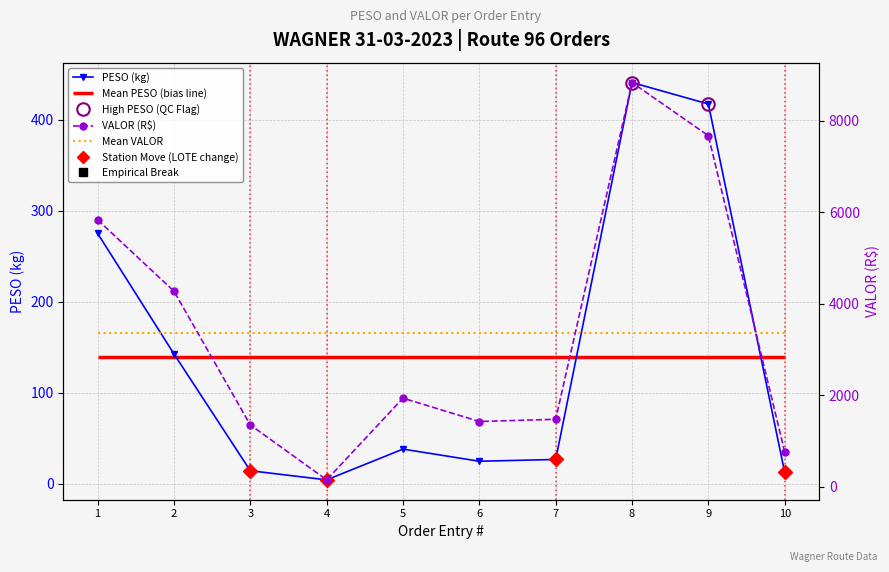

What is the value of the PESO (kg) point at the 1st from the left?

275.0